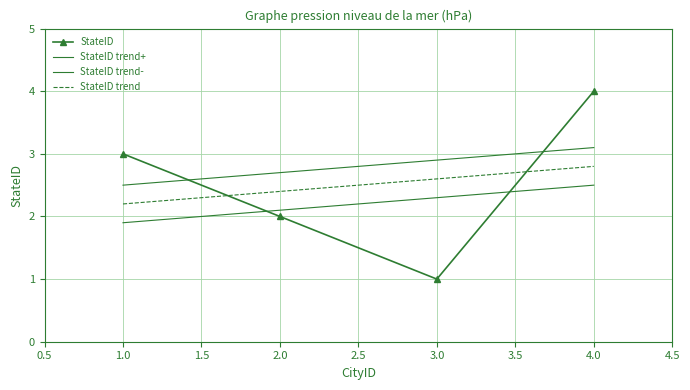

What is the lowest value of the StateID series?

1.0